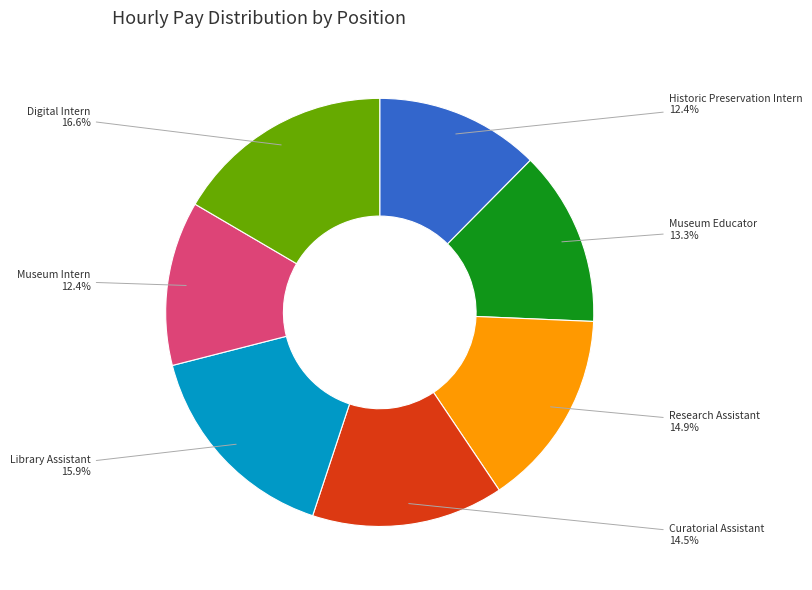

Is there a majority slice in this chart?

No